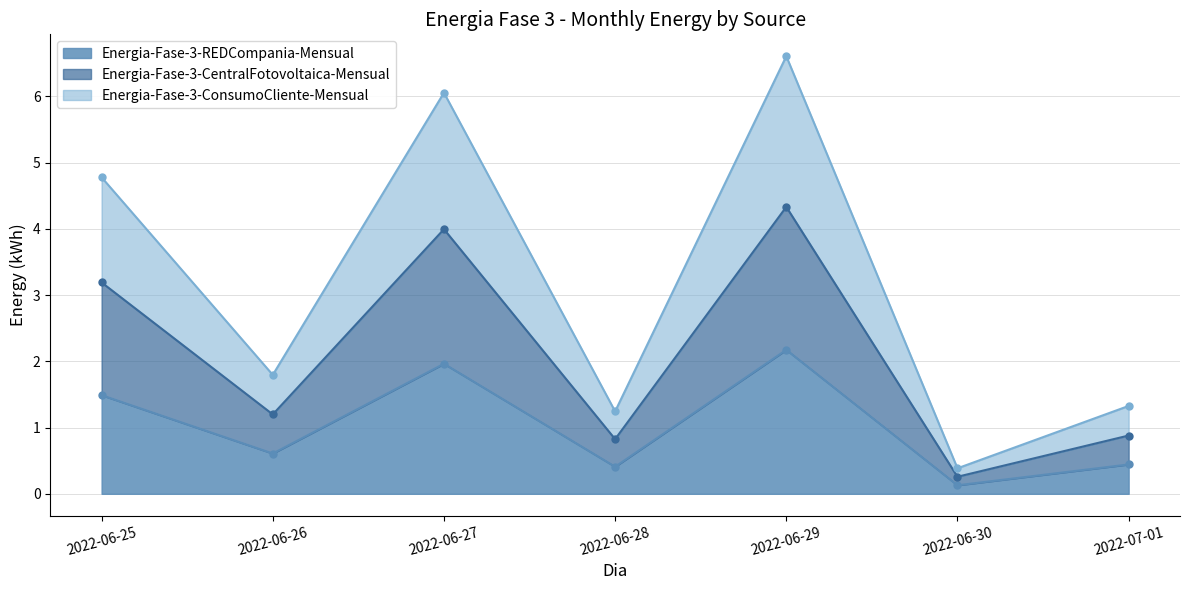

What is the approximate value of Energia-Fase-3-CentralFotovoltaica-Mensual at 2022-06-25?

3.2